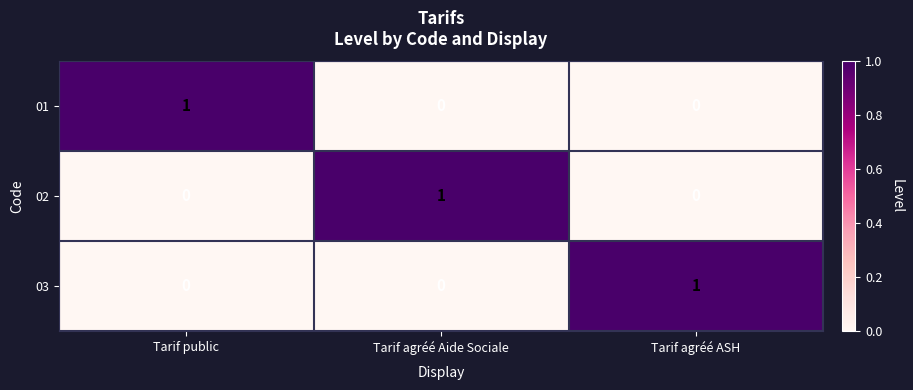

The value of 01 at Tarif agréé ASH is 0. True or false?

True